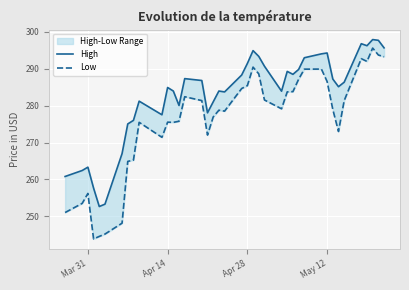

What is the greatest value displayed?

297.9